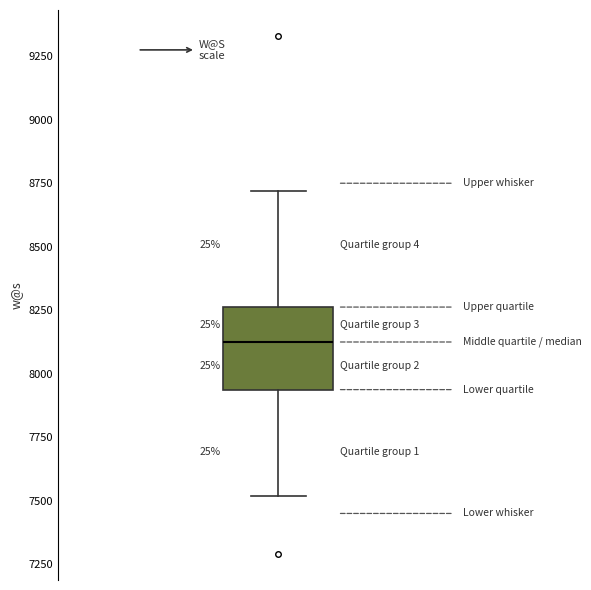

Where does the median line of the box sit on the y-axis? The values are not printed on the chart, so give them approximately, as read against the axis.

8150